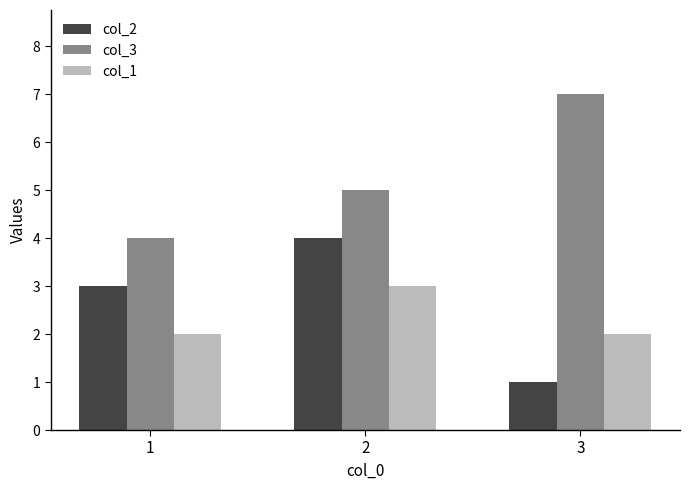

Reading right to left, what are all the values shown in this chart?

col_2: 1	4	3
col_3: 7	5	4
col_1: 2	3	2